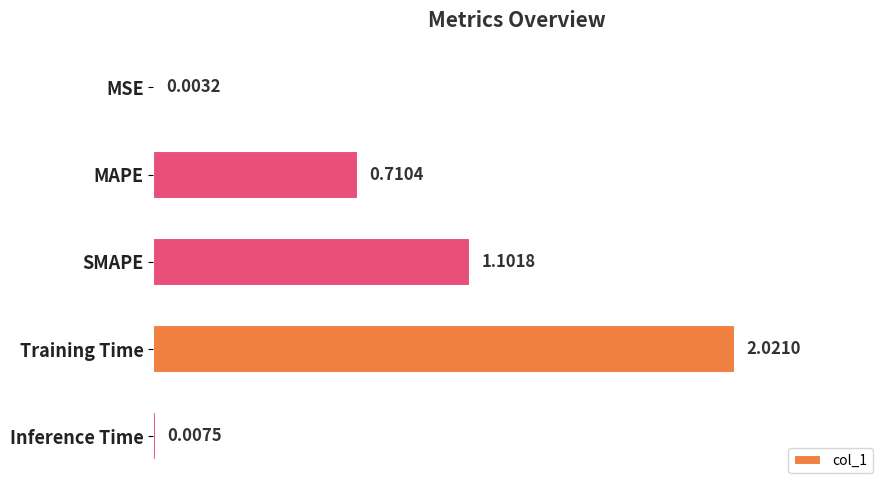

Are the bars horizontal?

Yes